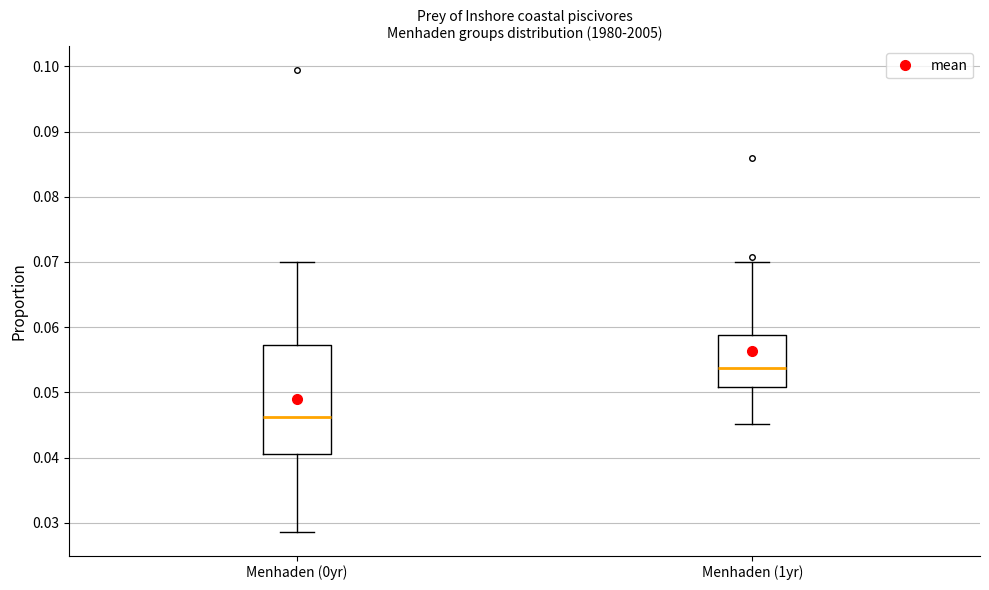

Which box has the highest median line?

Menhaden (1yr)